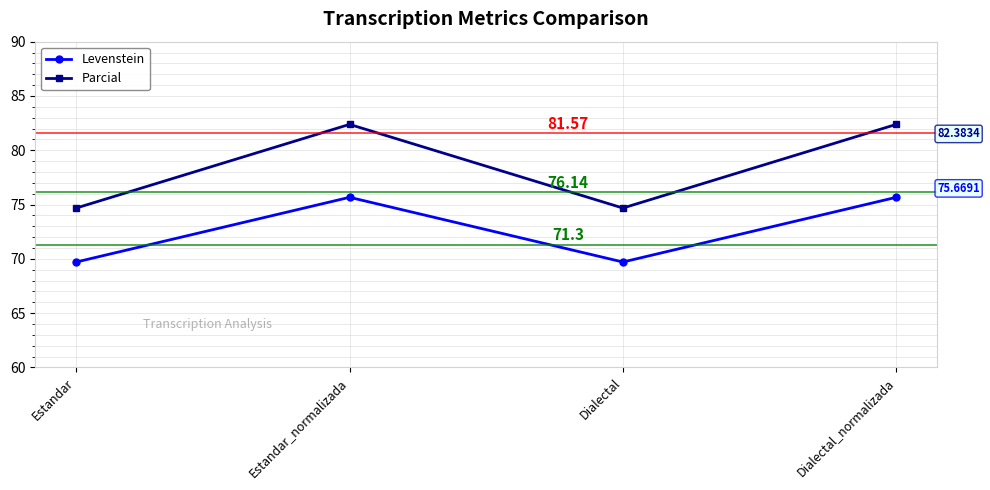

What is the minimum value shown in the chart?

69.7